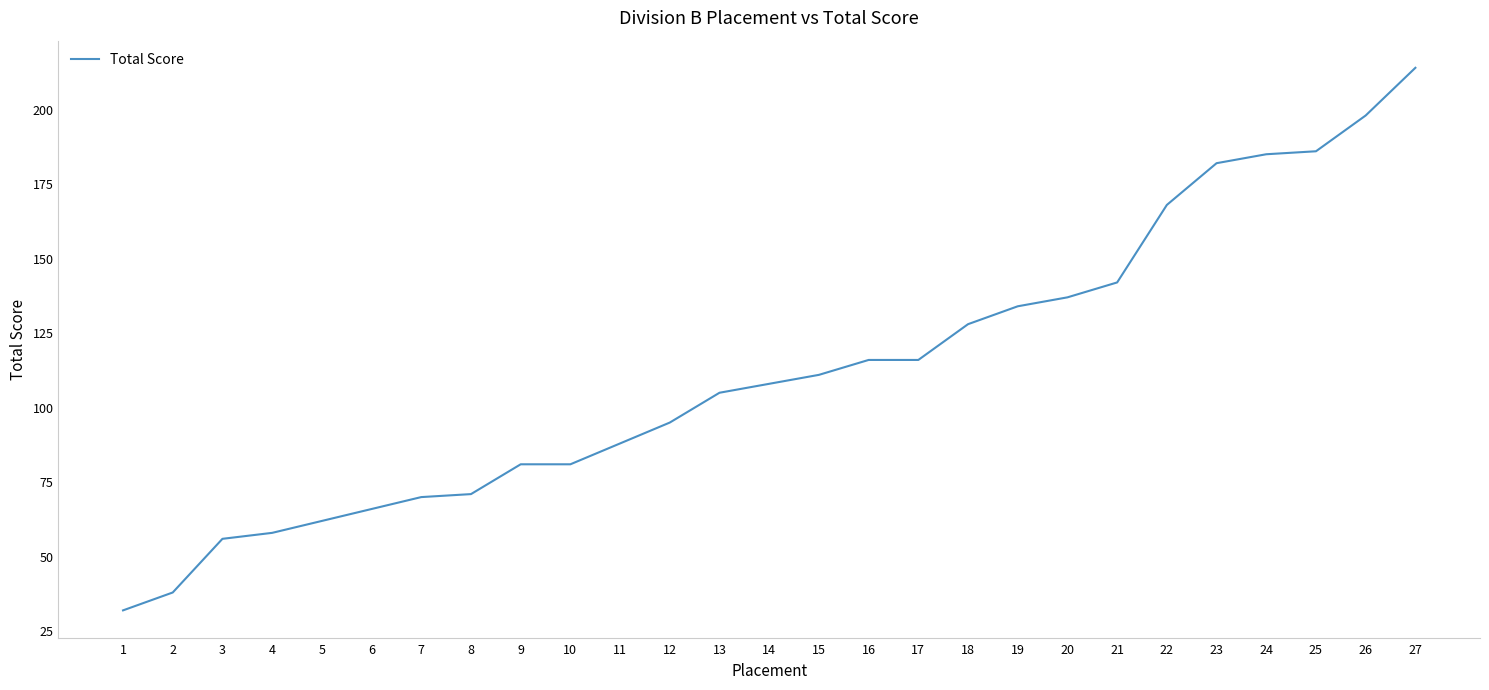

Which category has the highest value across all series?

27